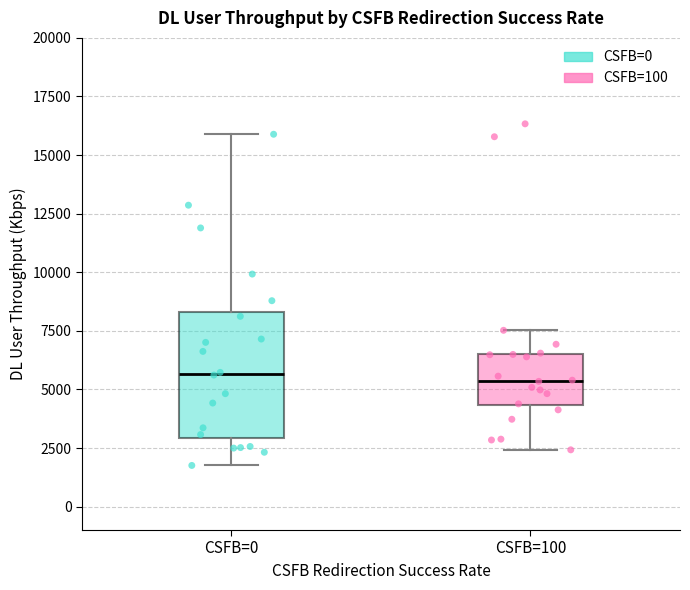

Where does the median line of the box for CSFB=100 sit on the y-axis? The values are not printed on the chart, so give them approximately, as read against the axis.

5500